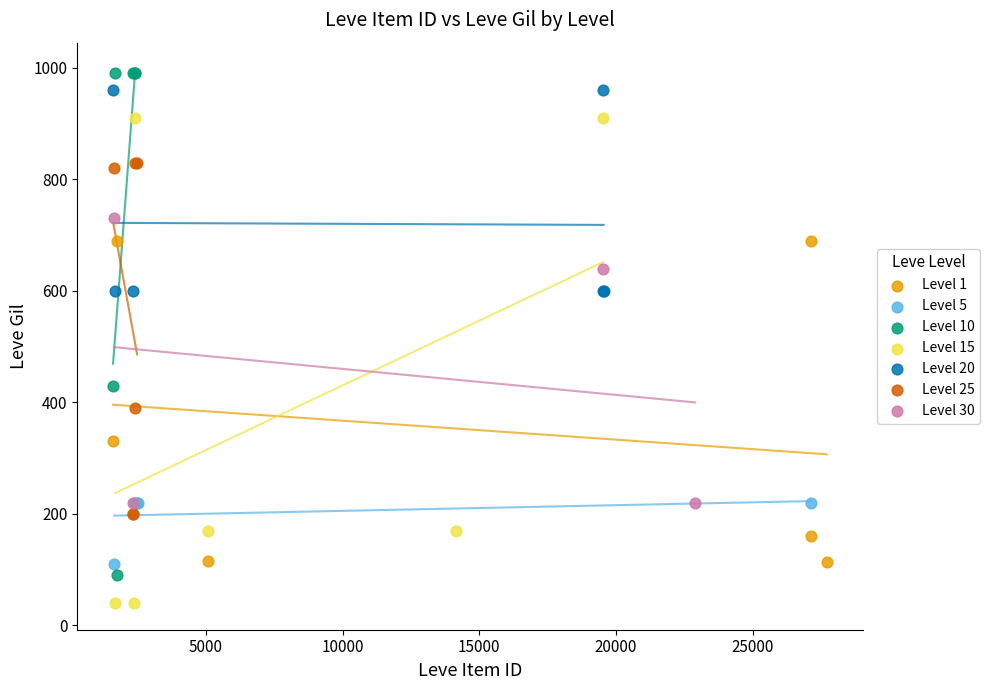

Which series contains the lowest Y value?

Level 15